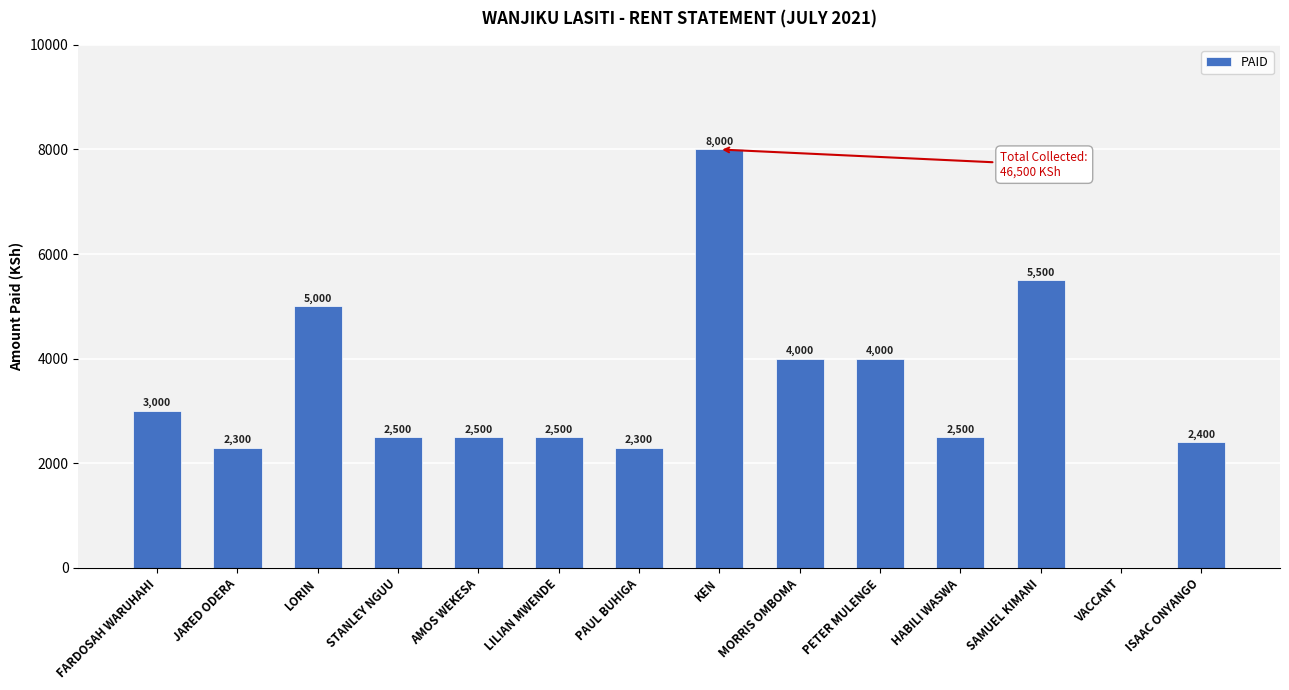

The value at SAMUEL KIMANI is 5500. True or false?

True